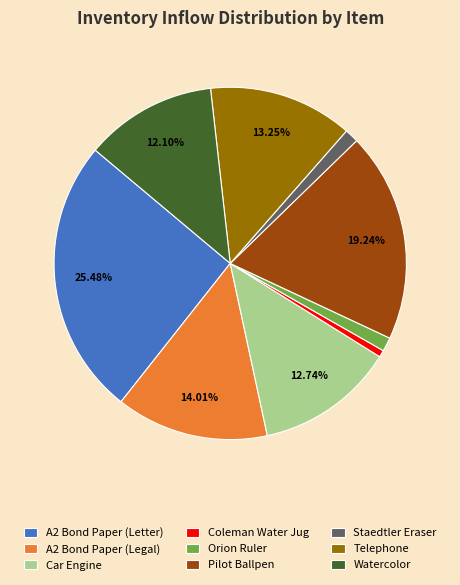

The Watercolor slice represents 12% of the pie. True or false?

True